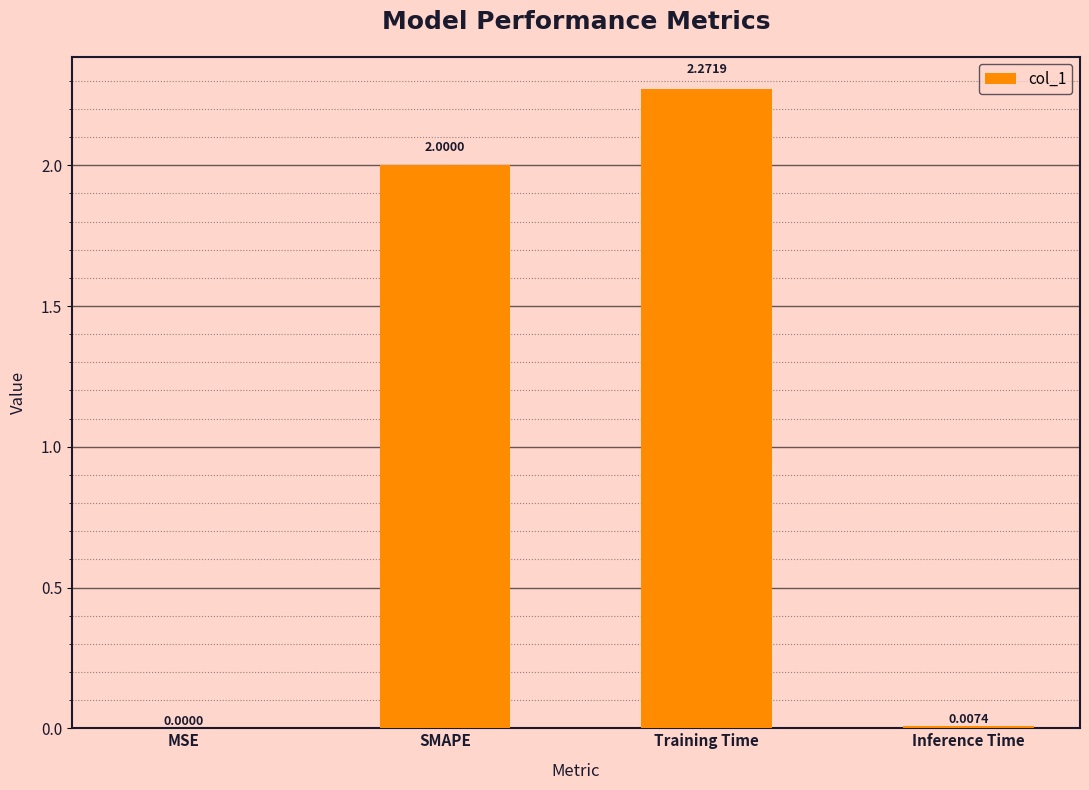

The value at MSE is 0.0. True or false?

True